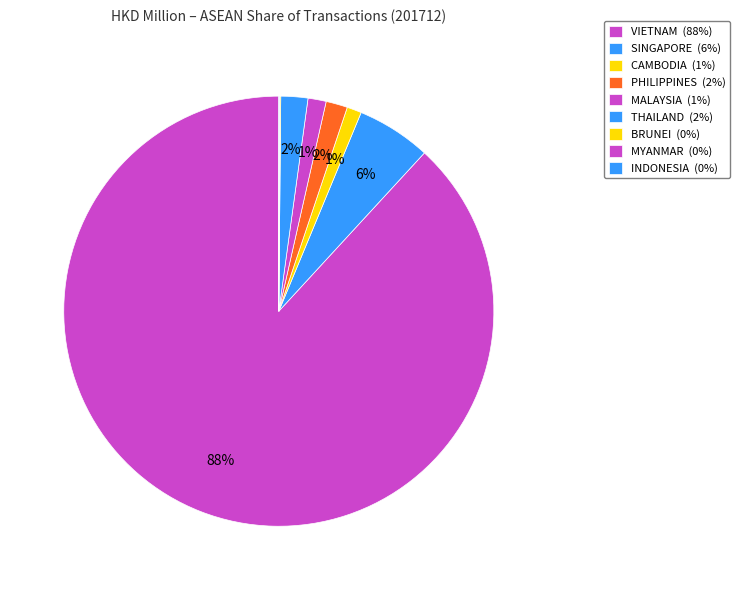

How many segments does this pie chart have?

9